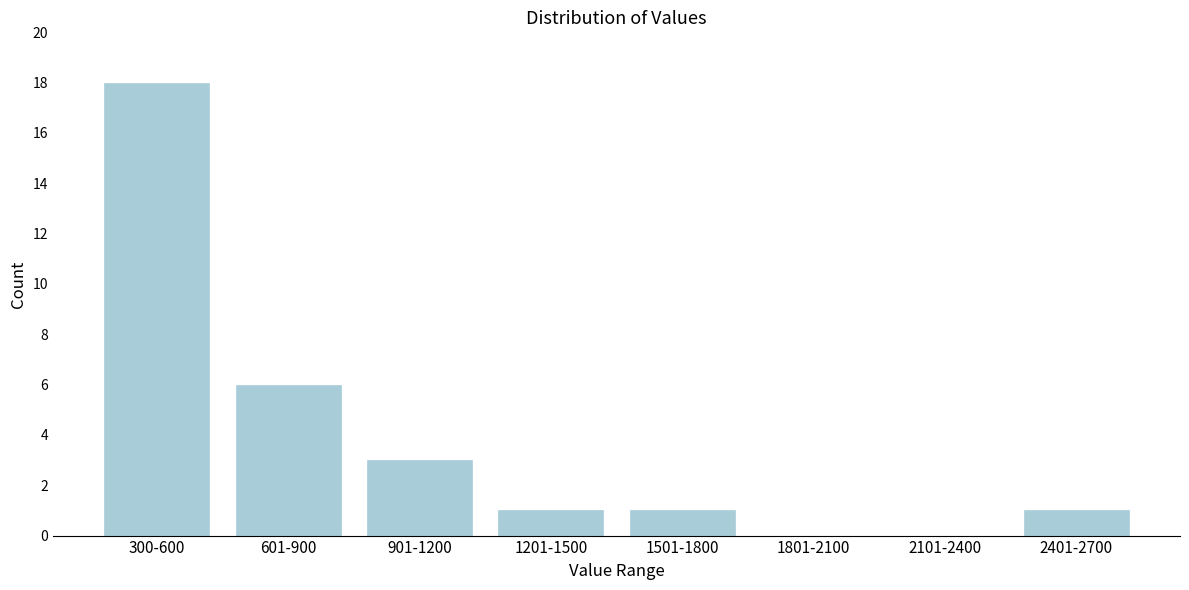

Reading right to left, transcribe all the data shown in this chart.

2401-2700=1	2101-2400=0	1801-2100=0	1501-1800=1	1201-1500=1	901-1200=3	601-900=6	300-600=18